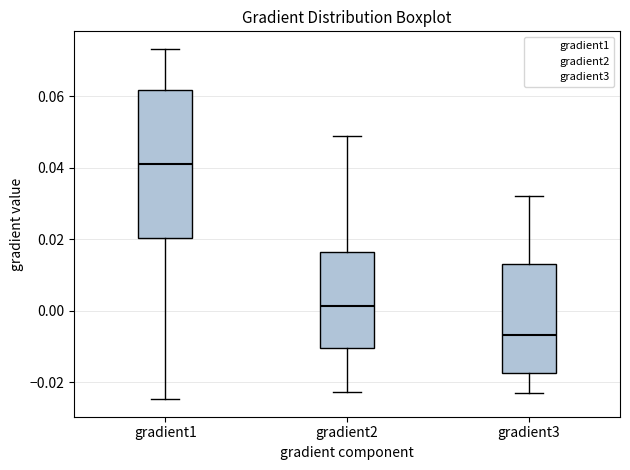

Where is the upper edge of the box for gradient2 on the y-axis? The values are not printed on the chart, so give them approximately, as read against the axis.

0.016